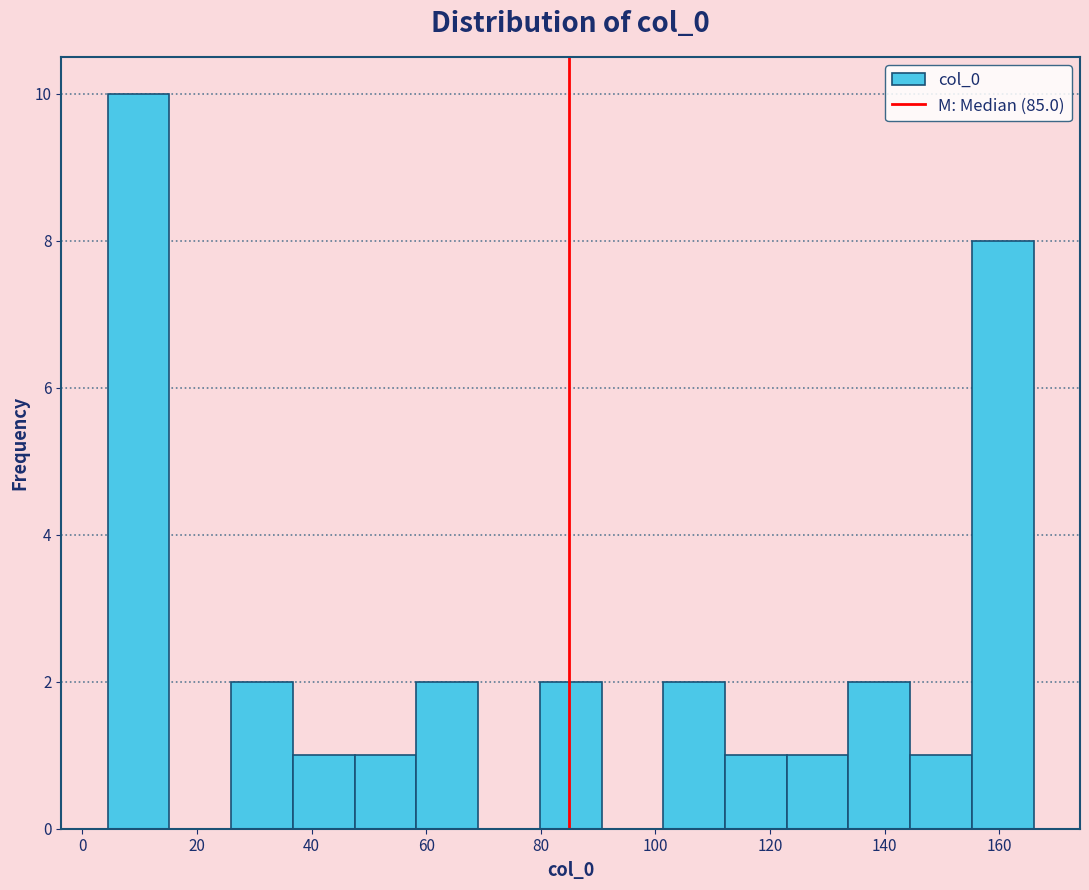

Reading left to right, transcribe this chart: for each bar, give the range it covers on the x-axis and its height. Neither the bar edges nor the heights are printed on the chart, so give them approximately, as read against the axes.

4 to 16: 10
16 to 26: 0
26 to 36: 2
36 to 48: 1
48 to 58: 1
58 to 70: 2
70 to 80: 0
80 to 90: 2
90 to 102: 0
102 to 112: 2
112 to 122: 1
122 to 134: 1
134 to 144: 2
144 to 156: 1
156 to 166: 8